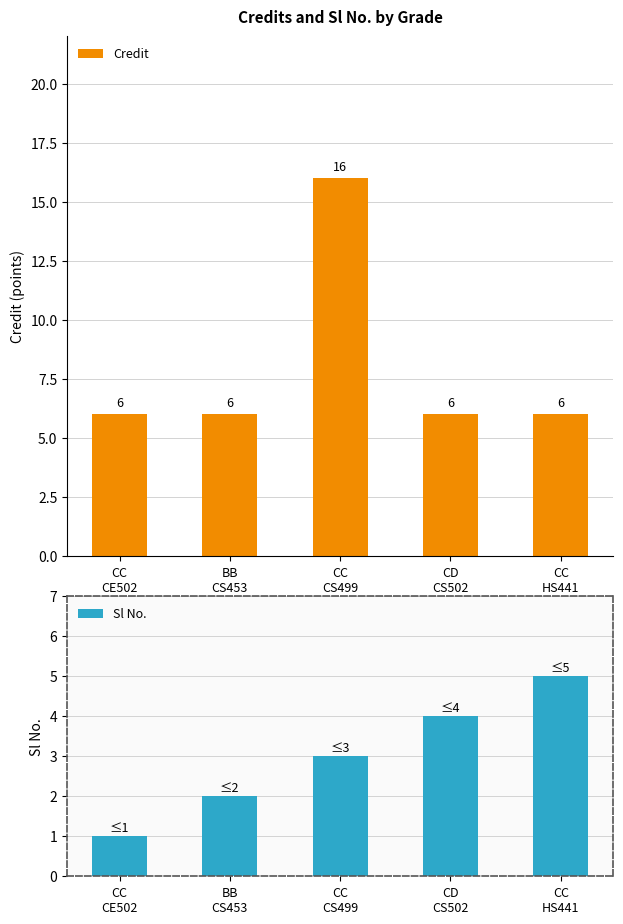

Which series changed the most between BB
CS453 and CC
CS499?

Credit